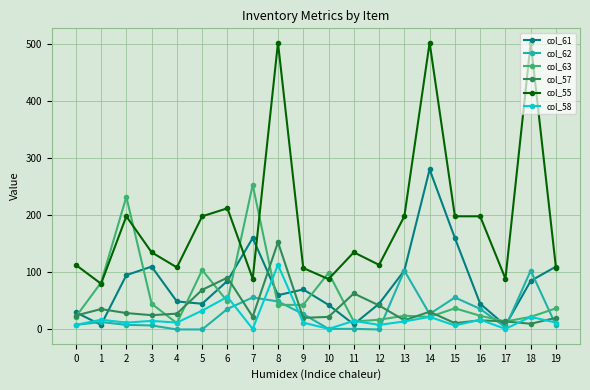

What are all the series names shown in the legend?

col_61, col_62, col_63, col_57, col_55, col_58